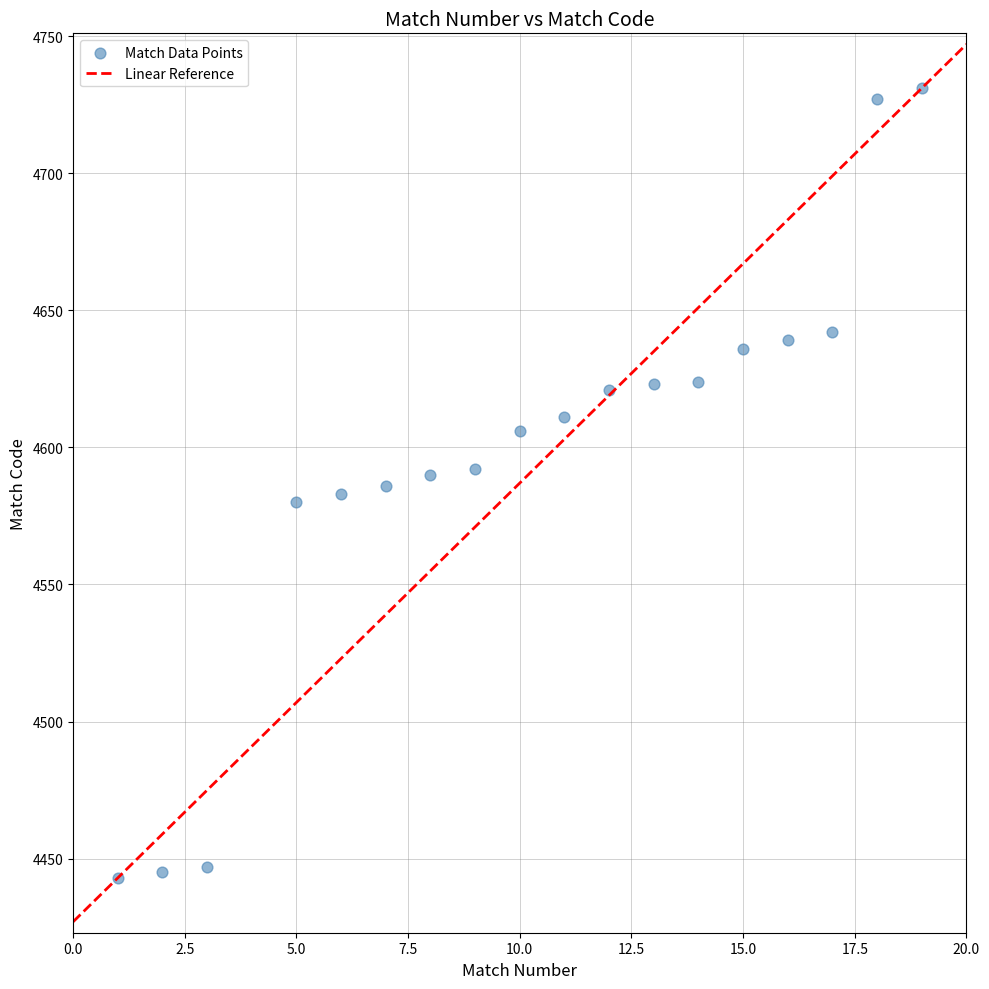

How many points are shown in the scatter plot?

18